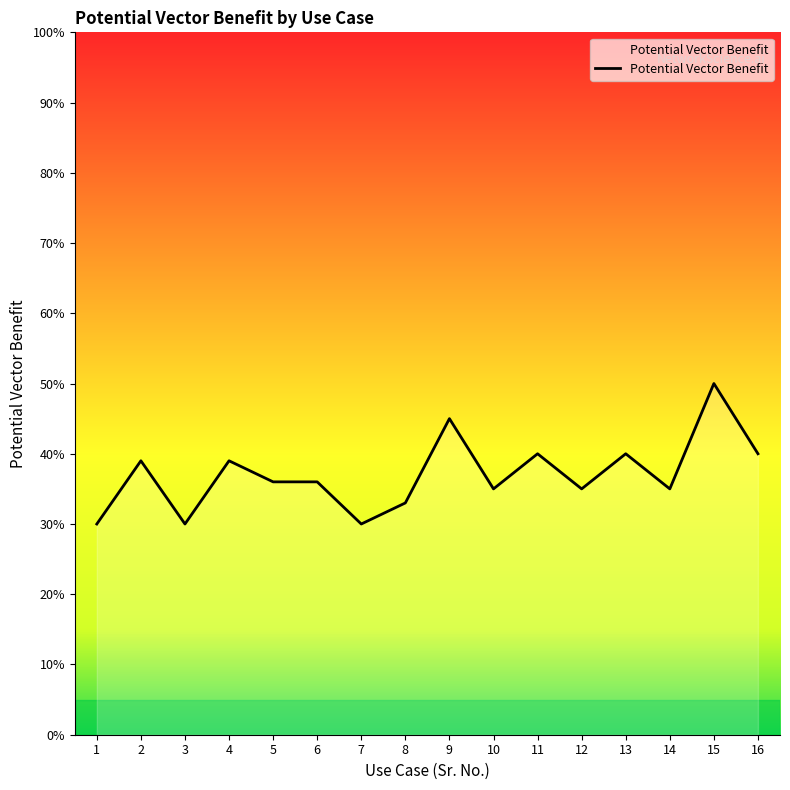

At which category does the chart reach its peak across all series?

15